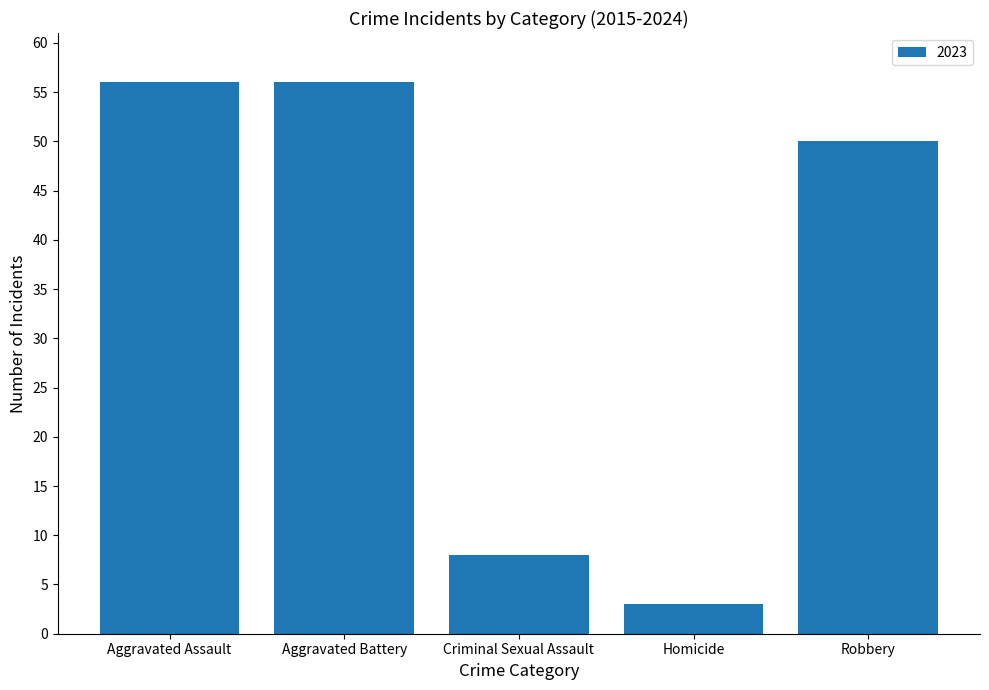

What is the smallest value displayed?

3